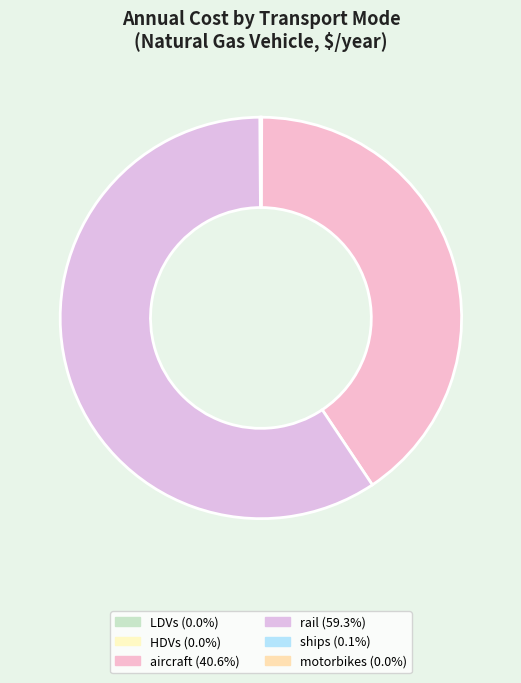

Is there any slice that represents more than half of the pie?

Yes